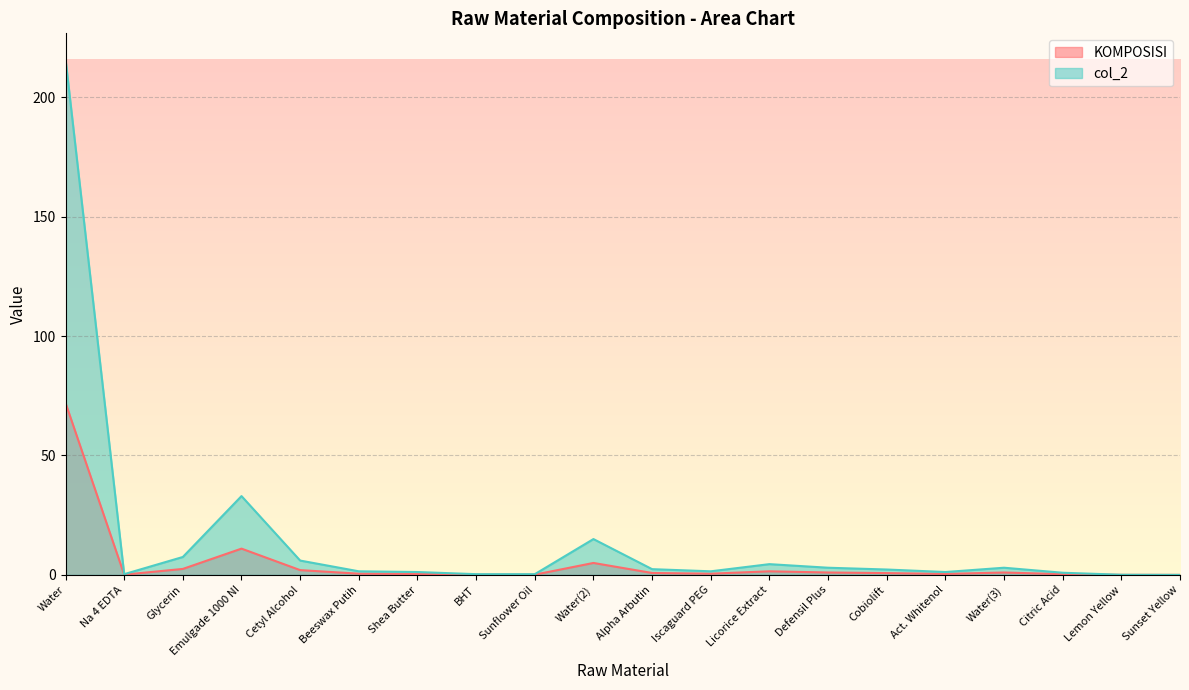

True or false: KOMPOSISI has more than 1 interior local peaks.

True